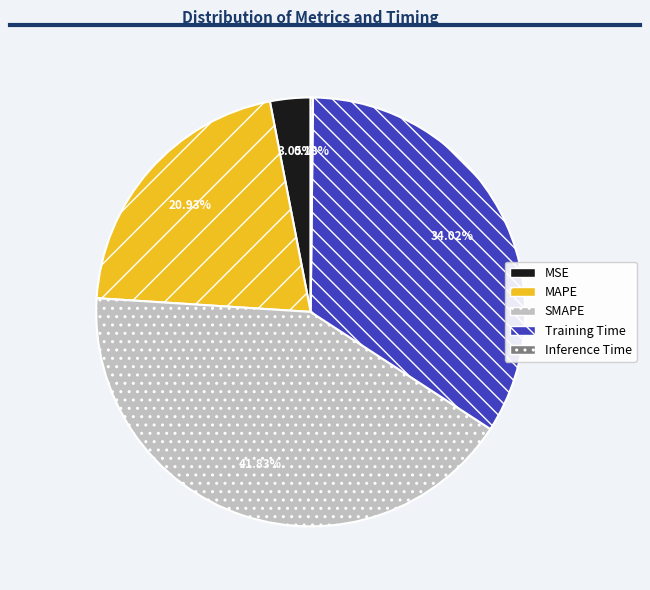

Is SMAPE the majority of the pie?

No